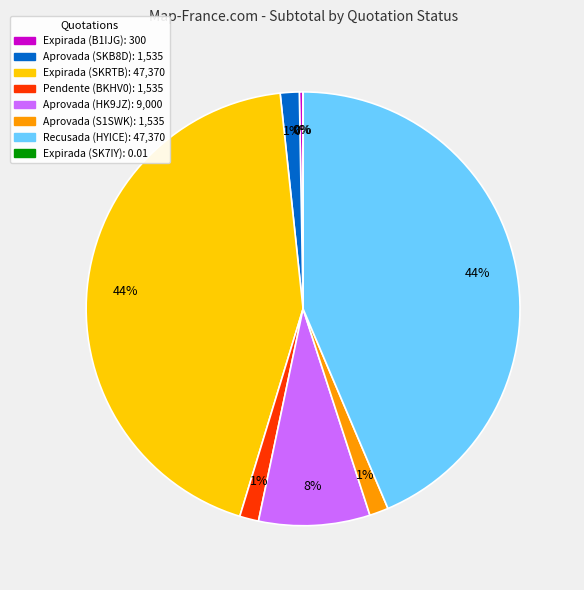

To the nearest percent, what is the difference between the largest and smallest slice percentages?

44%